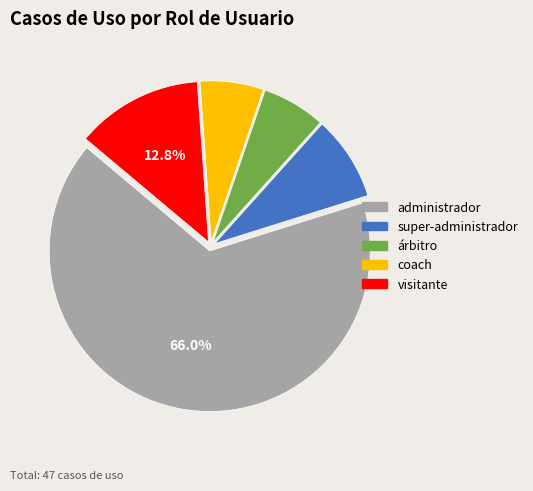

Is there a majority slice in this chart?

Yes